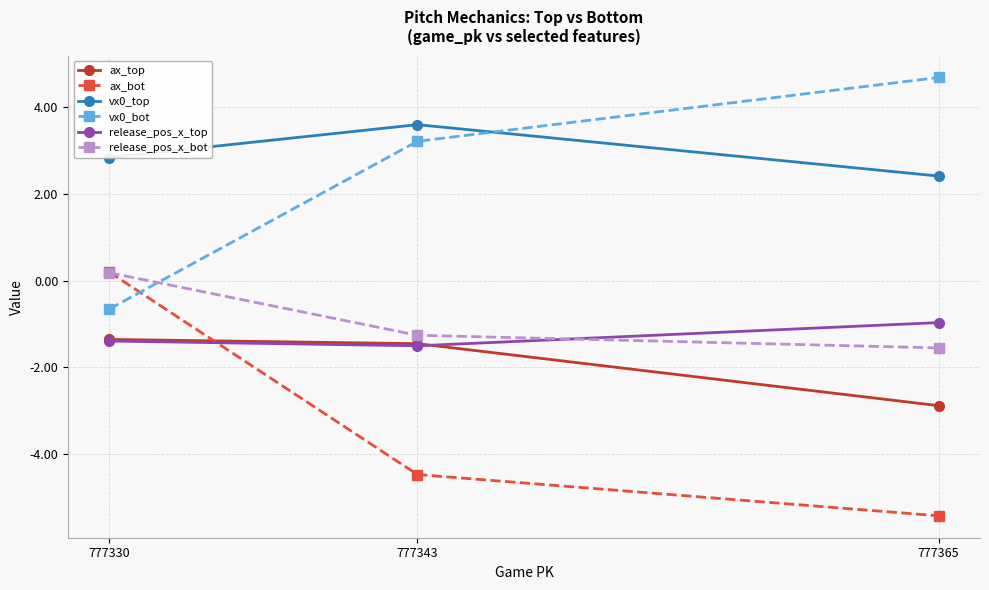

Which series has the largest total across all categories?

vx0_top